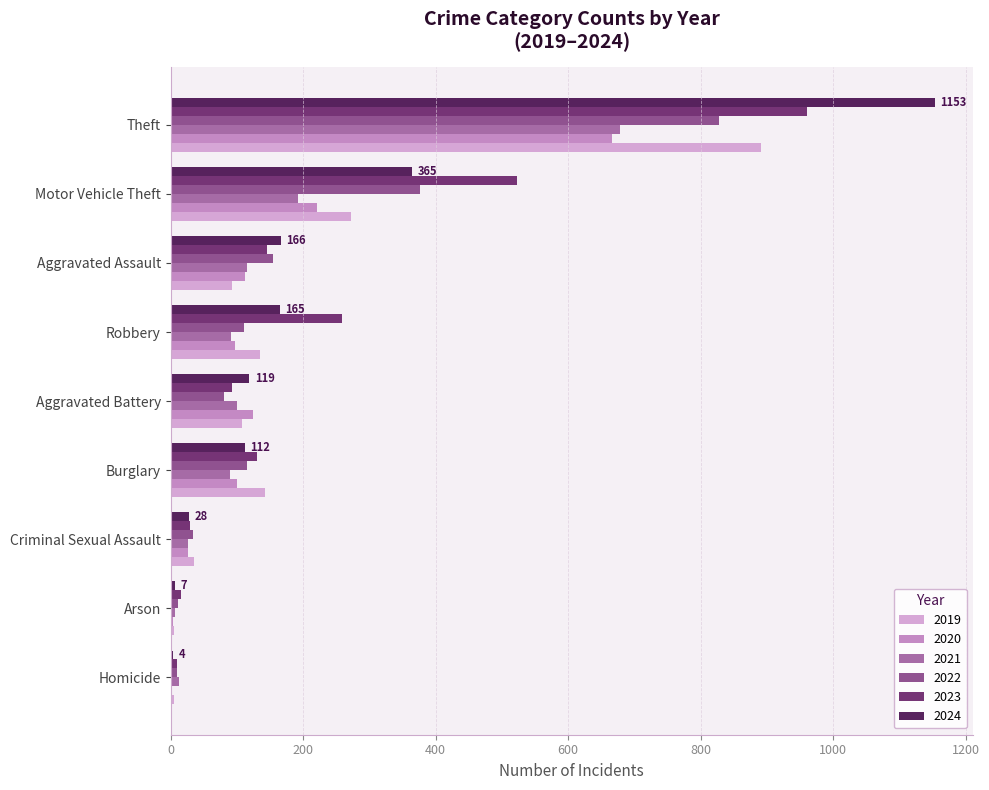

Is it true that 2022 equals 118 at Aggravated Battery?

False